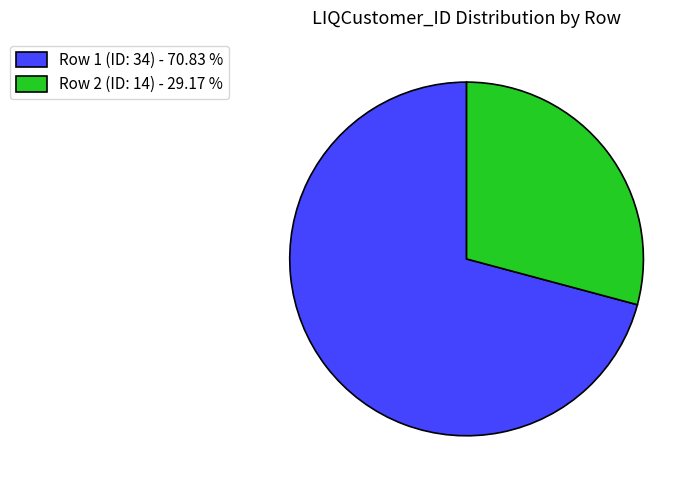

Which category has the smallest portion of the pie?

Row 2 (ID: 14)